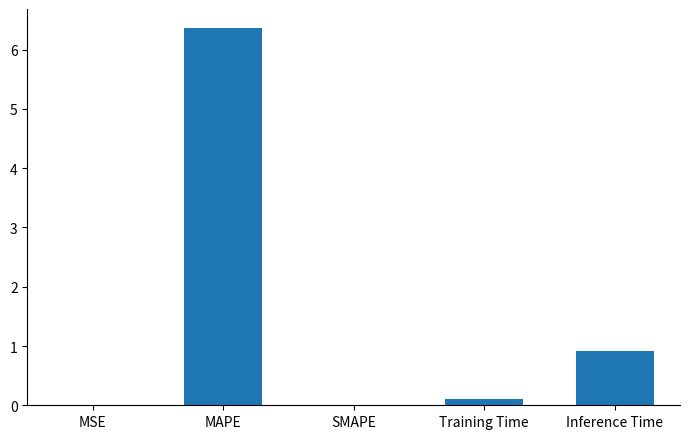

How many series are shown in this chart?

1